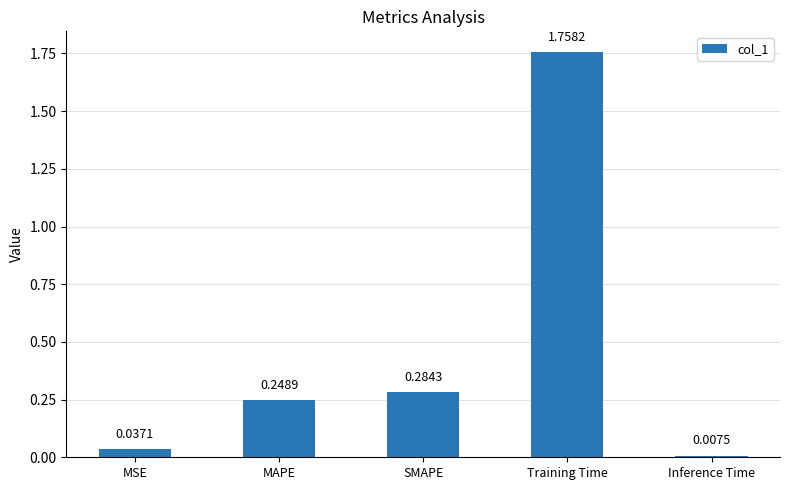

What is the change in value from SMAPE to Inference Time?

-0.3